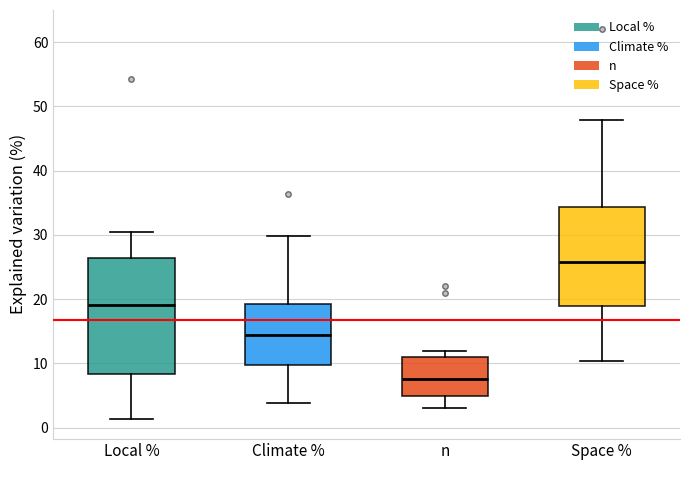

Where does the lower whisker of the box for Climate % end on the y-axis? The values are not printed on the chart, so give them approximately, as read against the axis.

4